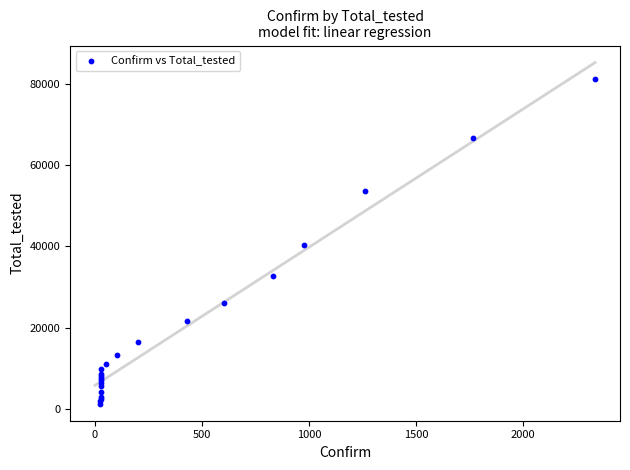

What Y value in the scatter plot is closest to 41259?

40304